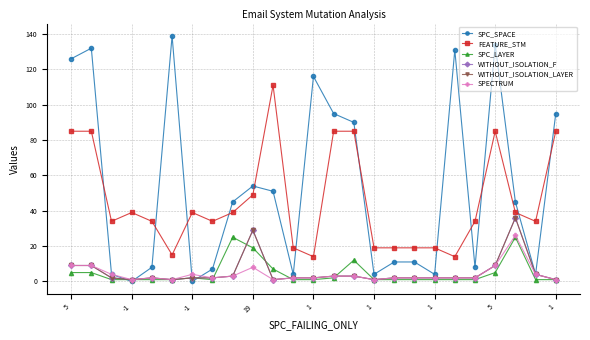

Is this an area chart (filled region under the line)?

No